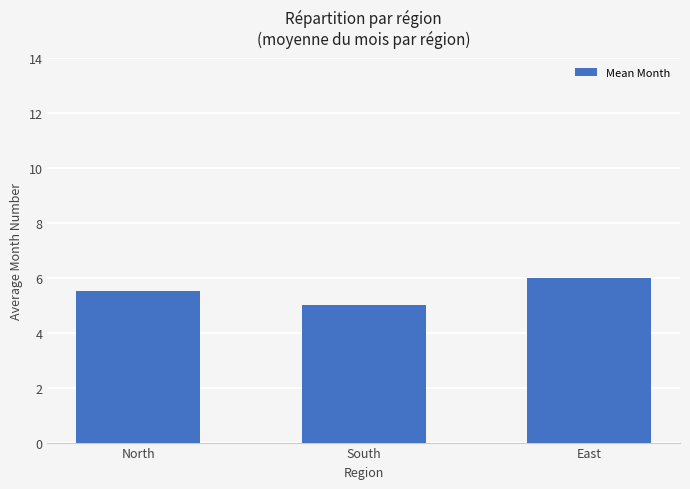

What is the maximum value shown in the chart?

6.0